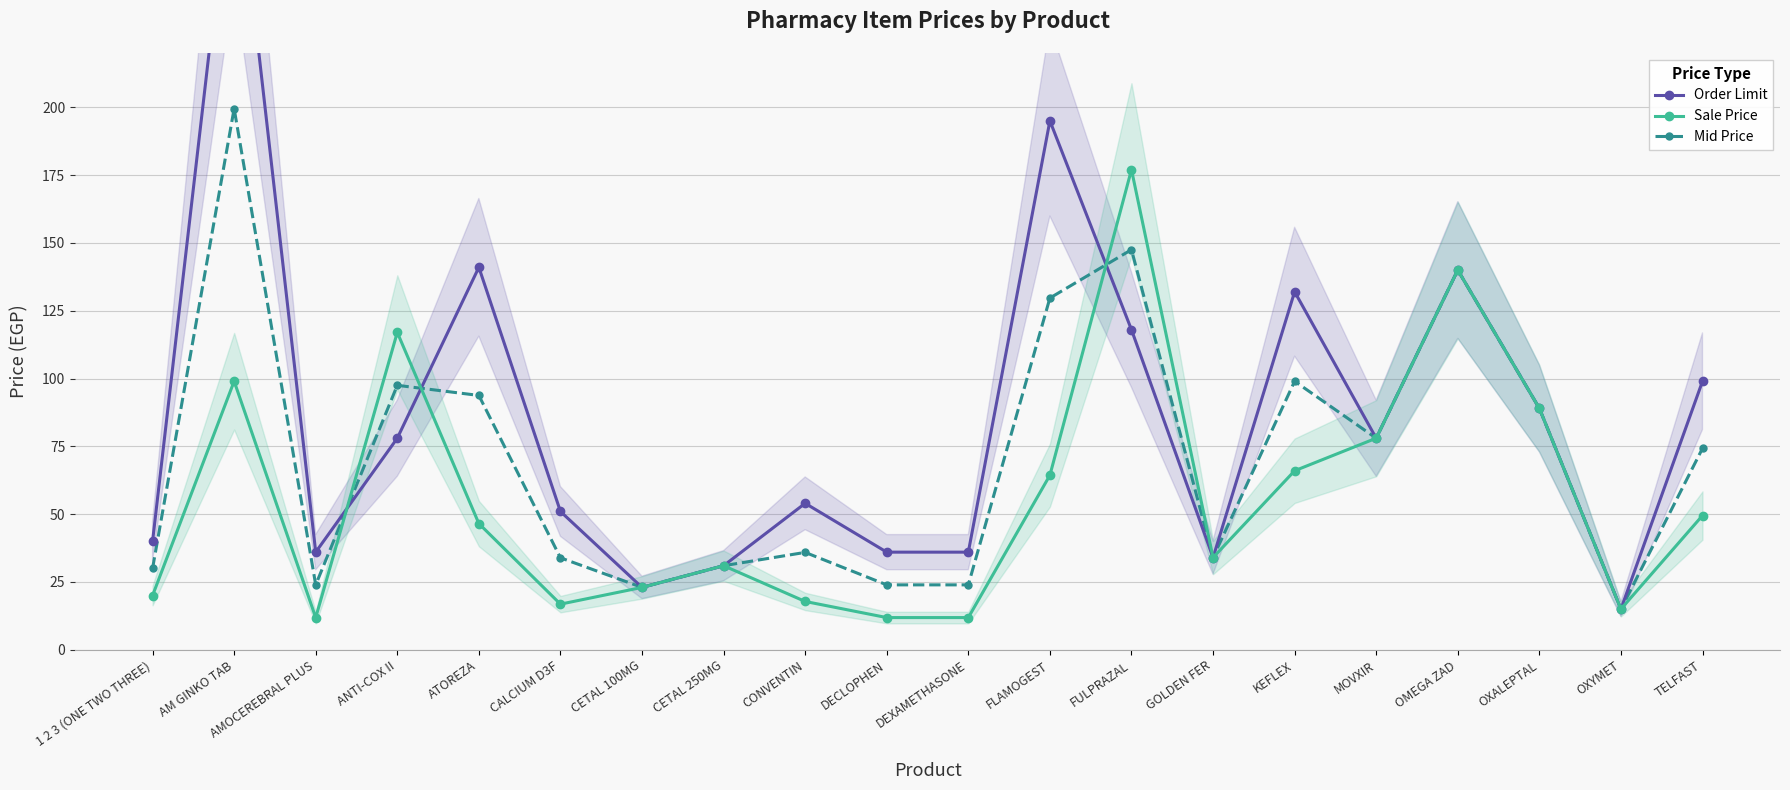

At which label does Sale Price reach its minimum?

AMOCEREBRAL PLUS